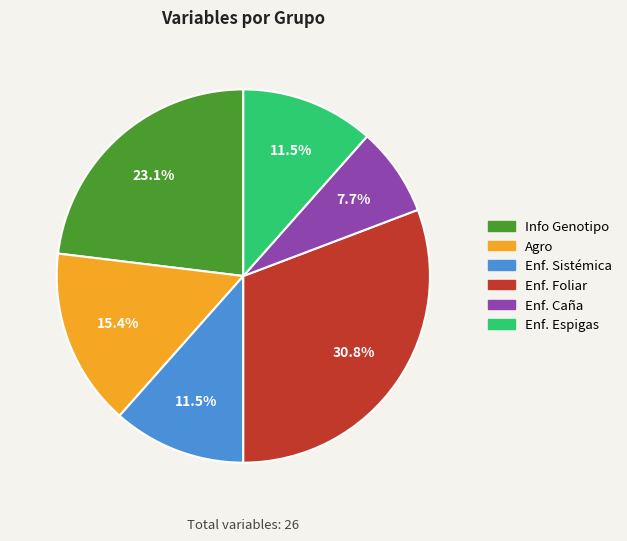

Which slice is the smallest?

Enf. Caña